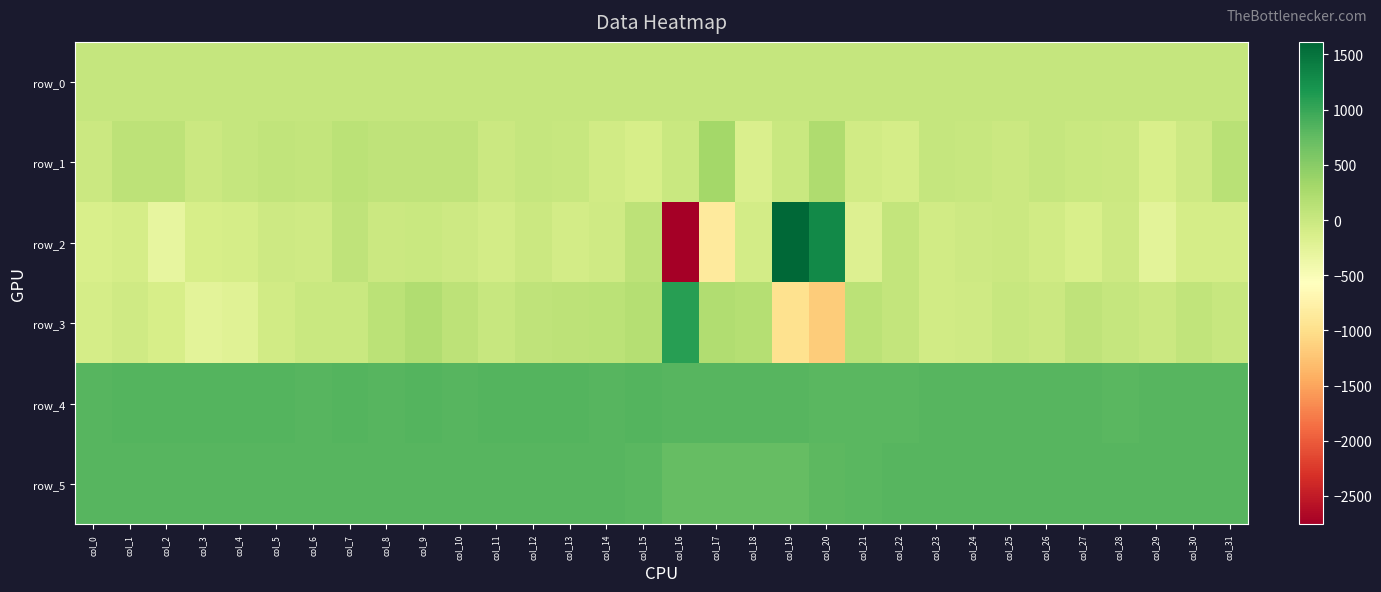

Where does the row_5 series first go above 819?

col_0